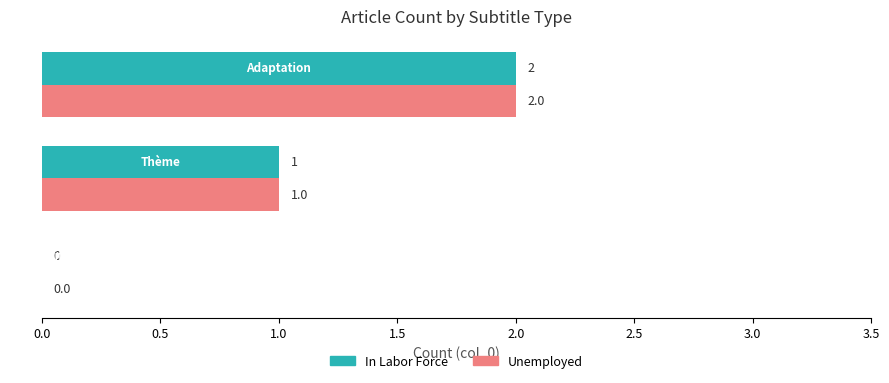

What is the sum of all In Labor Force values?

3